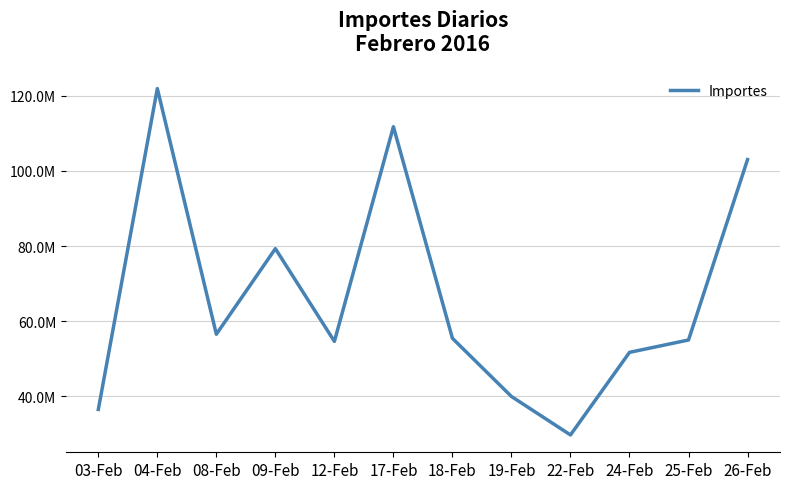

Does the chart have visible grid lines?

Yes